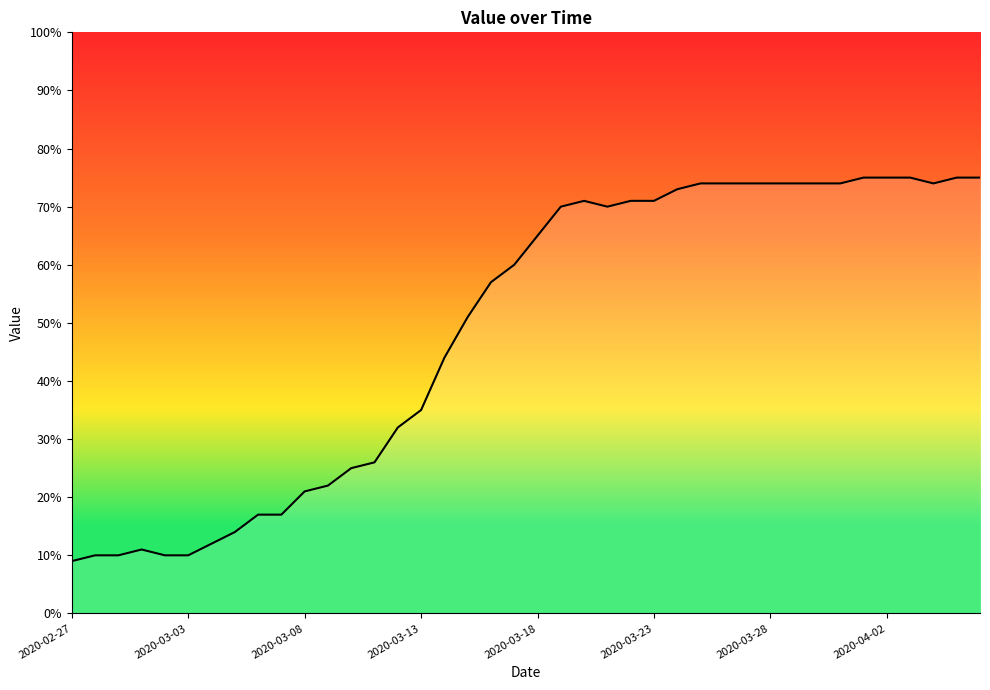

How many values are below 65?

20